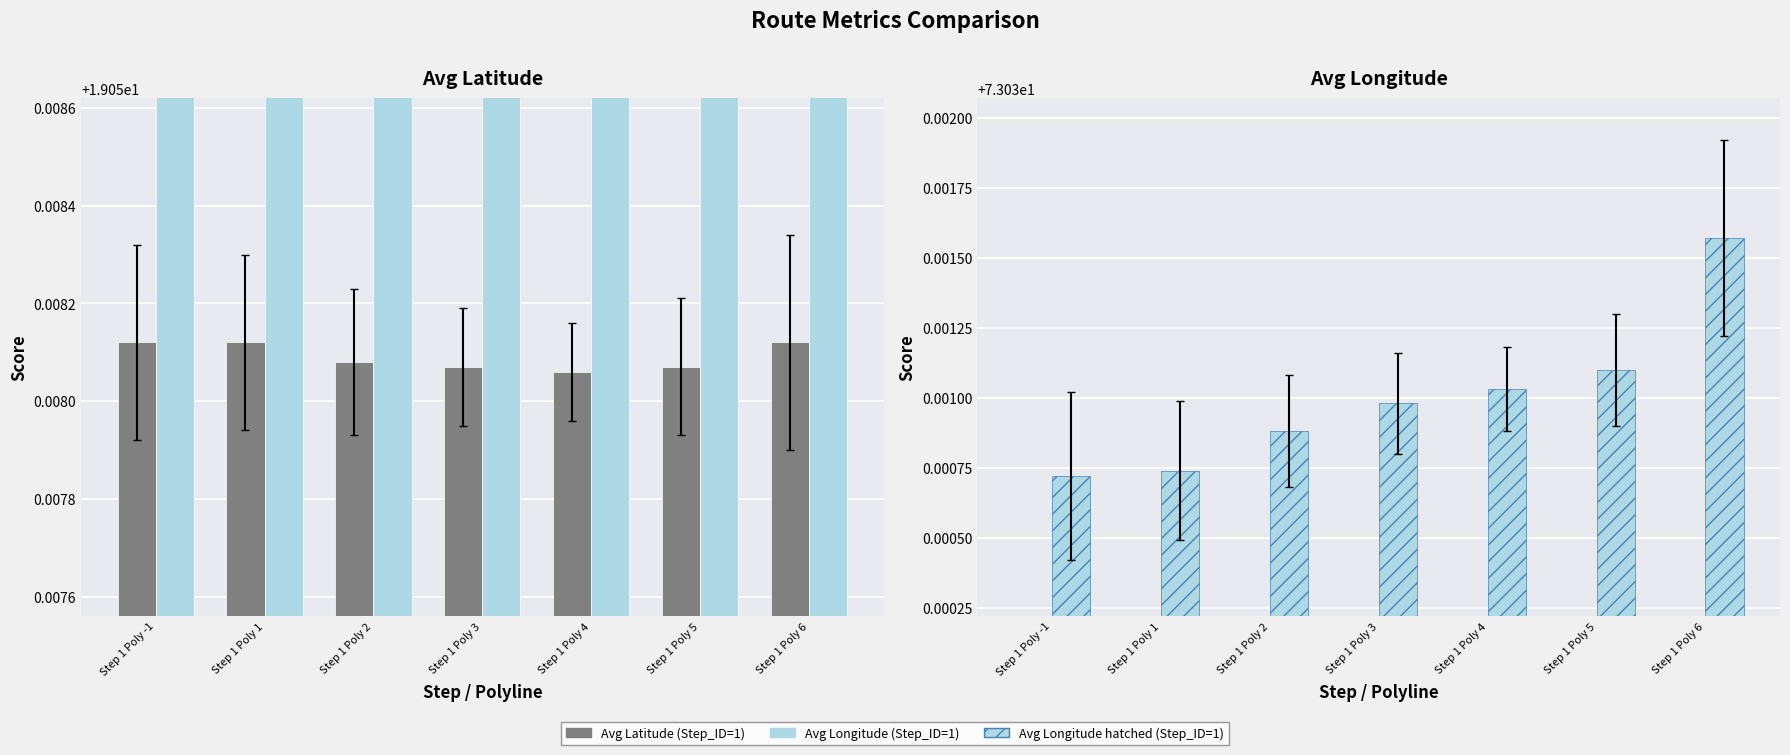

Rank the series at Step 1 Poly 1 from lowest to highest value.

Avg Latitude (Step_ID=1), Avg Longitude (Step_ID=1)